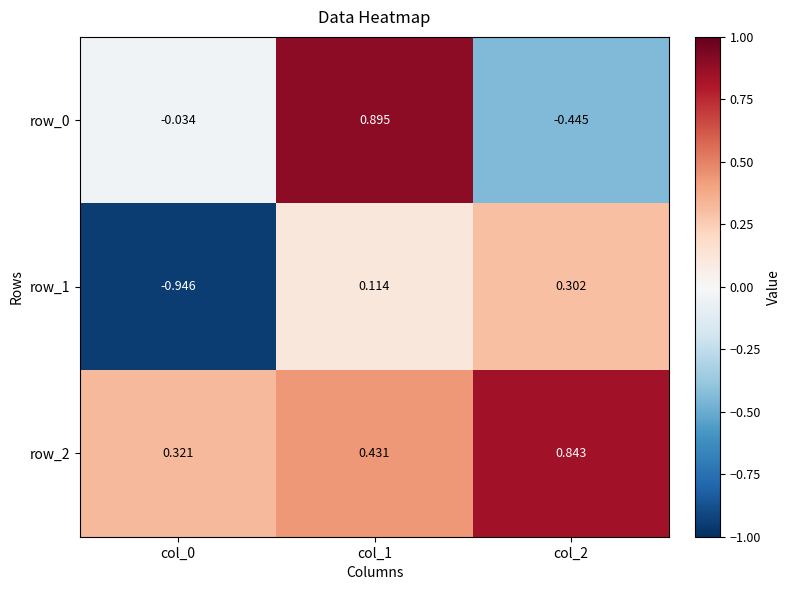

Is the value of row_1 at col_1 greater than the value of row_2 at col_1?

No